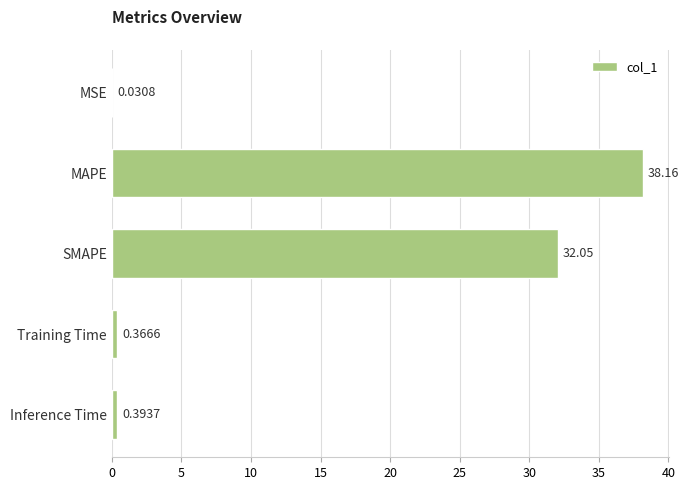

Where is the data nearest to the value 19?

SMAPE